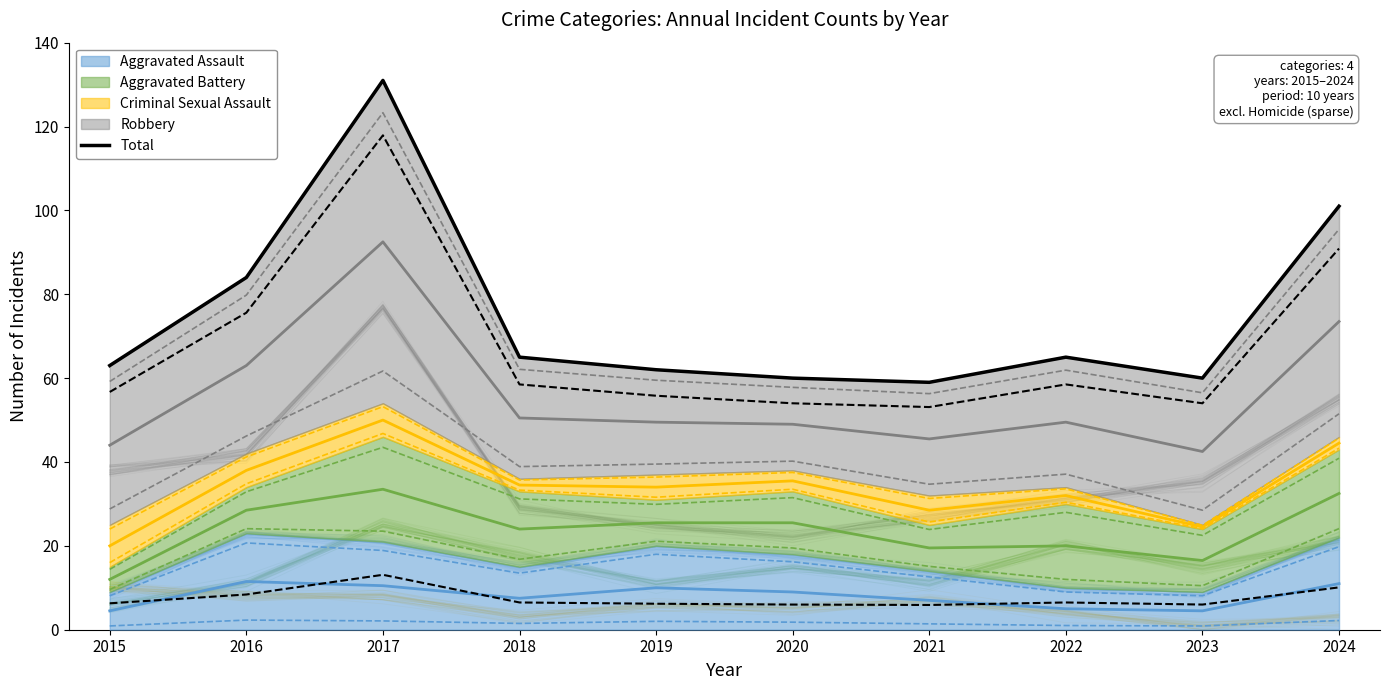

At which category does the chart reach its peak across all series?

2017